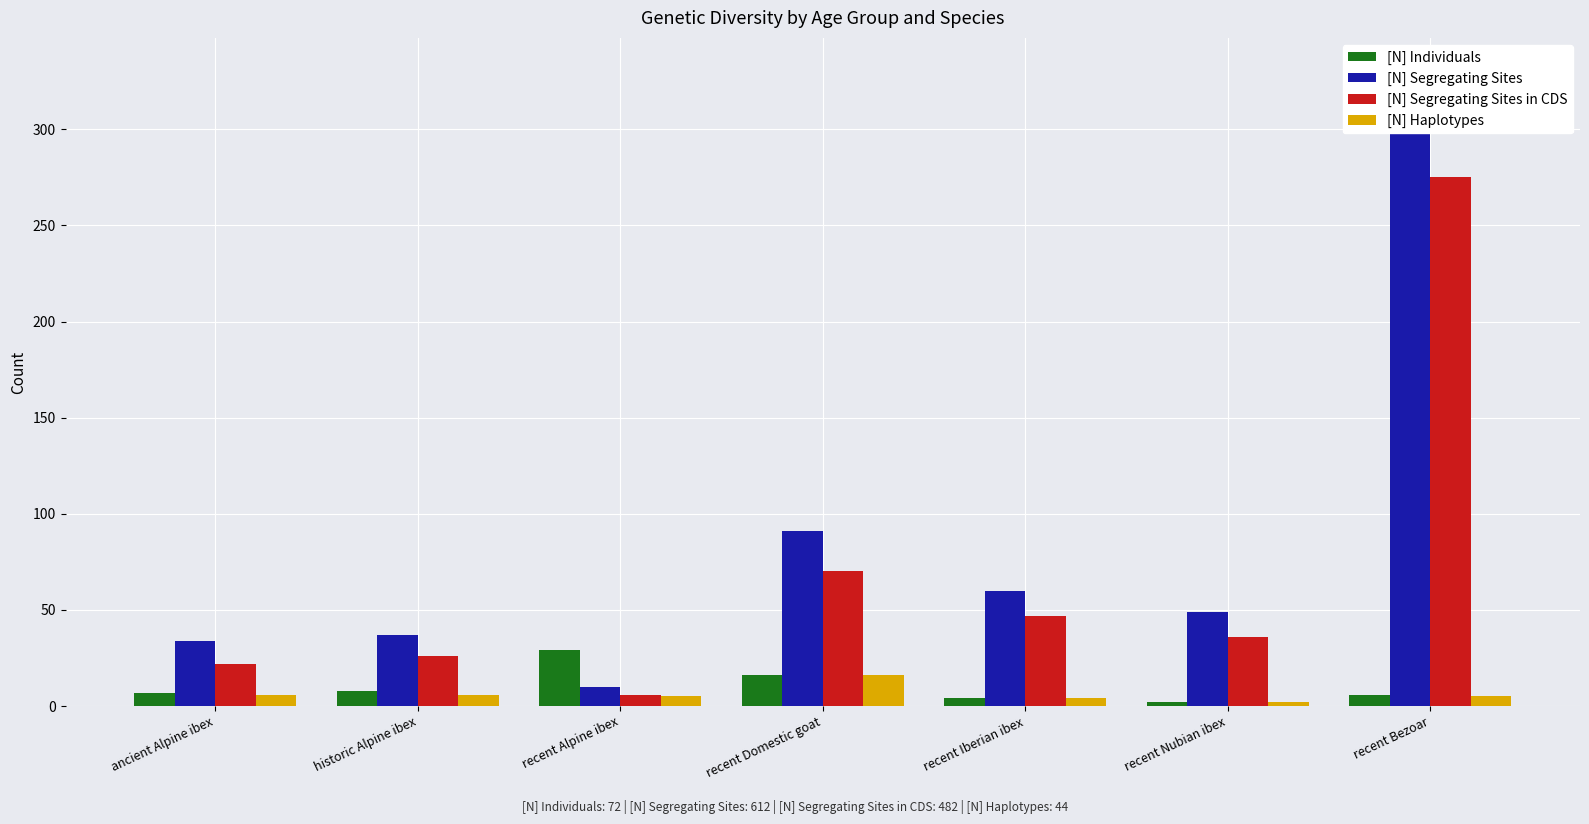

Reading right to left, list all the values displayed in this chart.

[N] Individuals: 6	2	4	16	29	8	7
[N] Segregating Sites: 331	49	60	91	10	37	34
[N] Segregating Sites in CDS: 275	36	47	70	6	26	22
[N] Haplotypes: 5	2	4	16	5	6	6